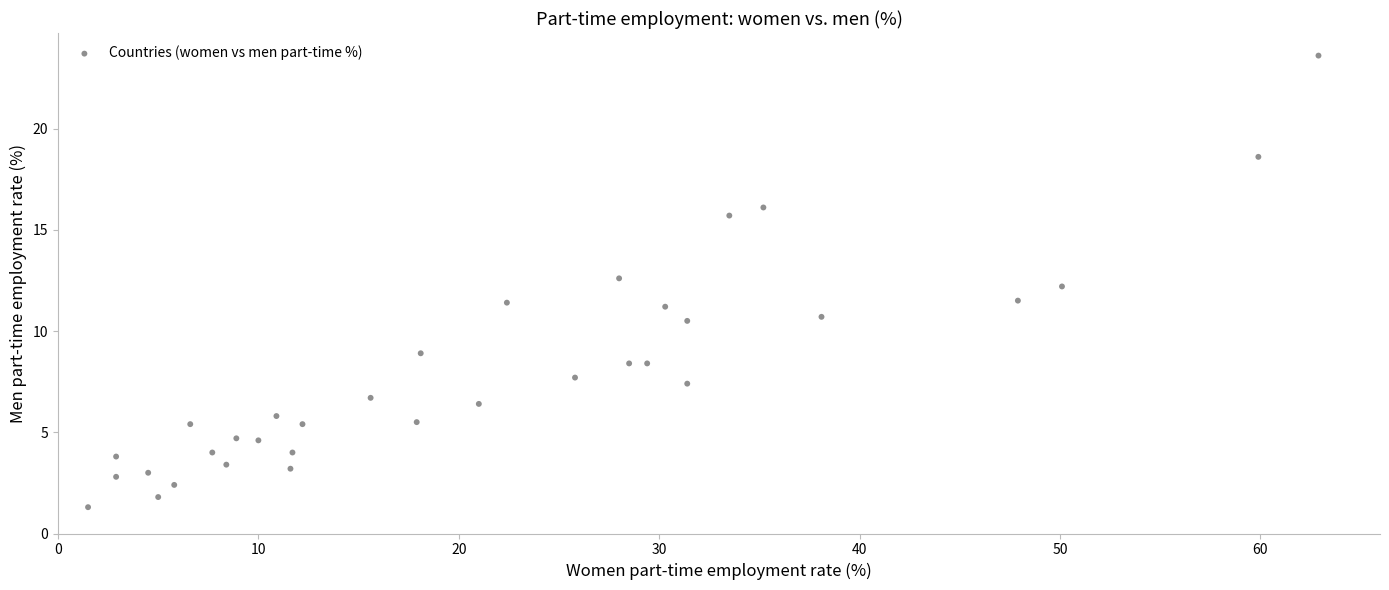

What is the range of Y values (max minus min)?

22.3